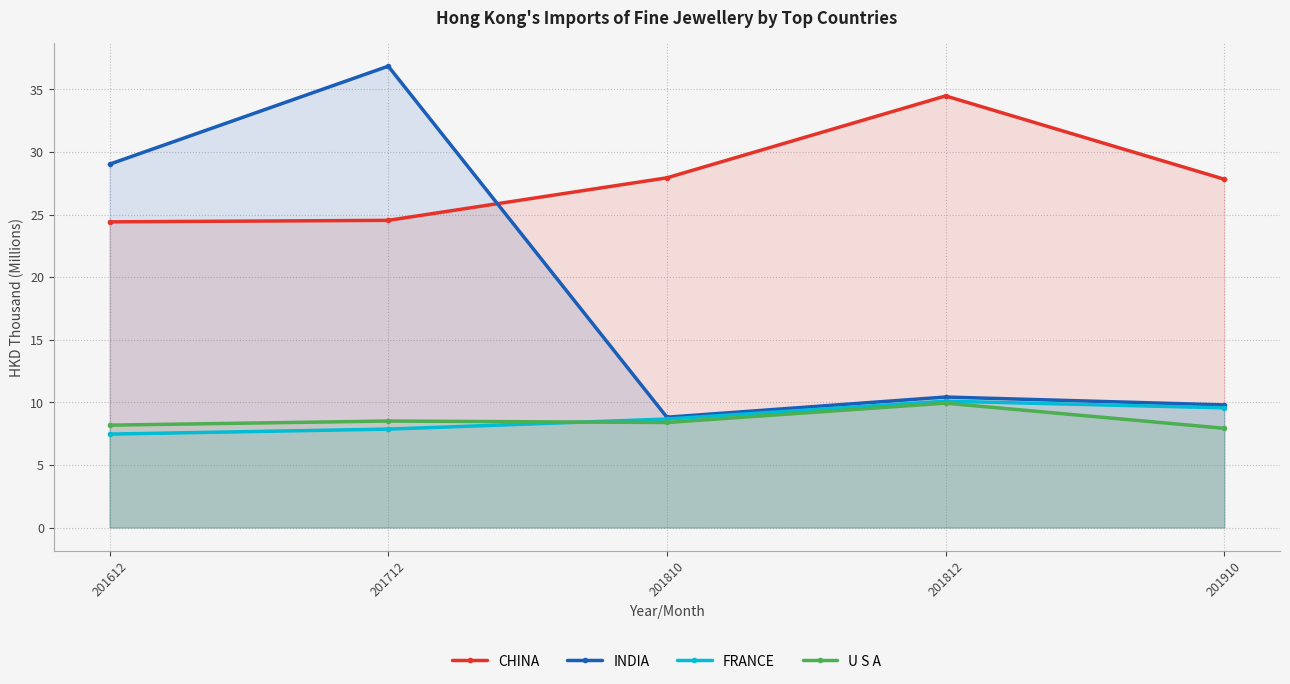

Which category has the highest value in the CHINA series?

201812